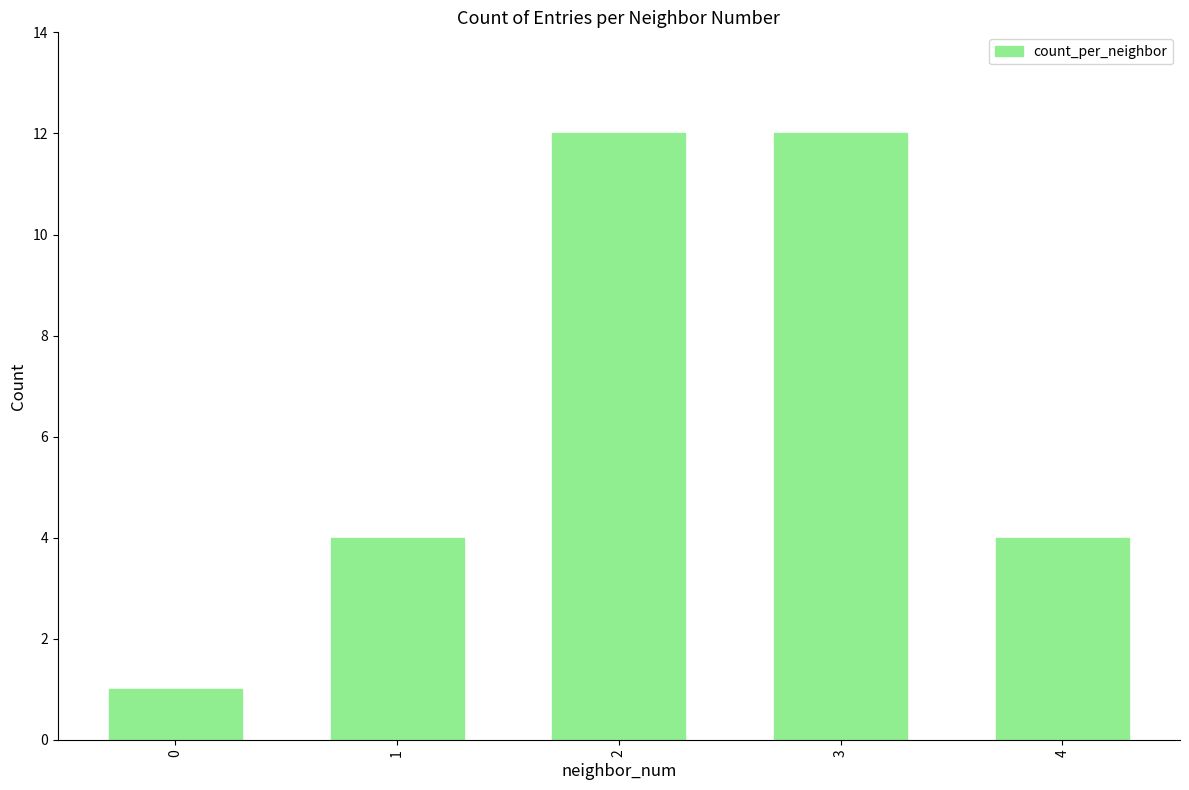

How many distinct data groups are displayed?

1